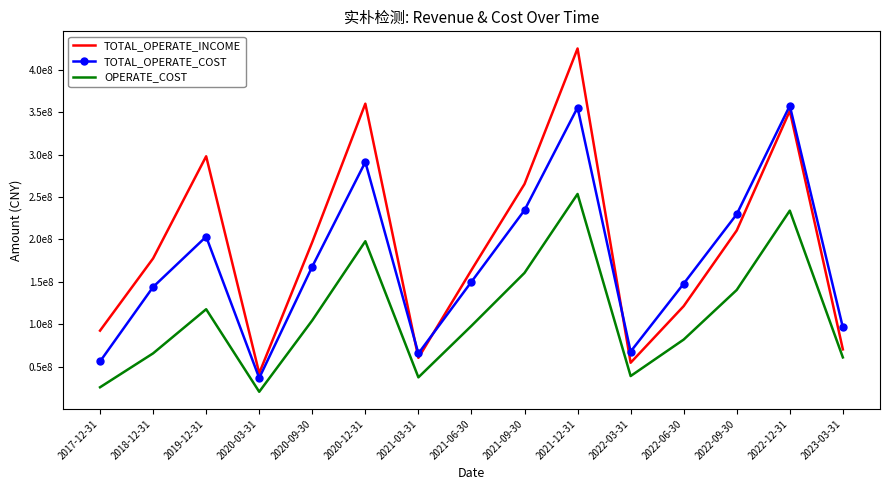

Which category has the highest value in the TOTAL_OPERATE_COST series?

2022-12-31